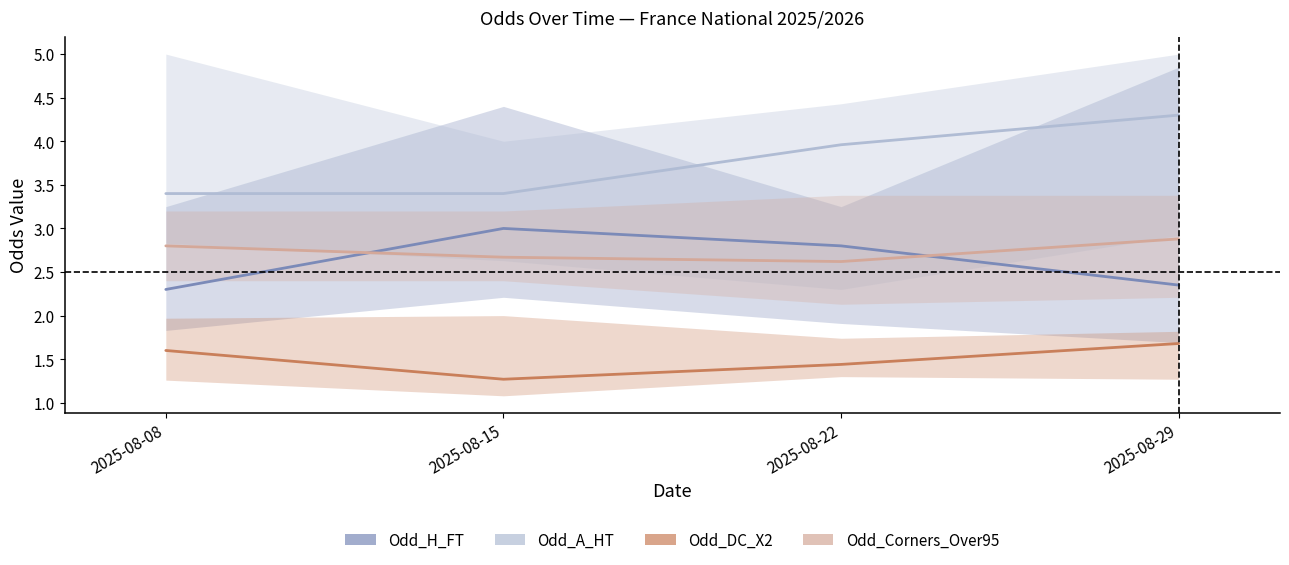

True or false: Odd_A_HT and Odd_H_FT cross at least once.

False